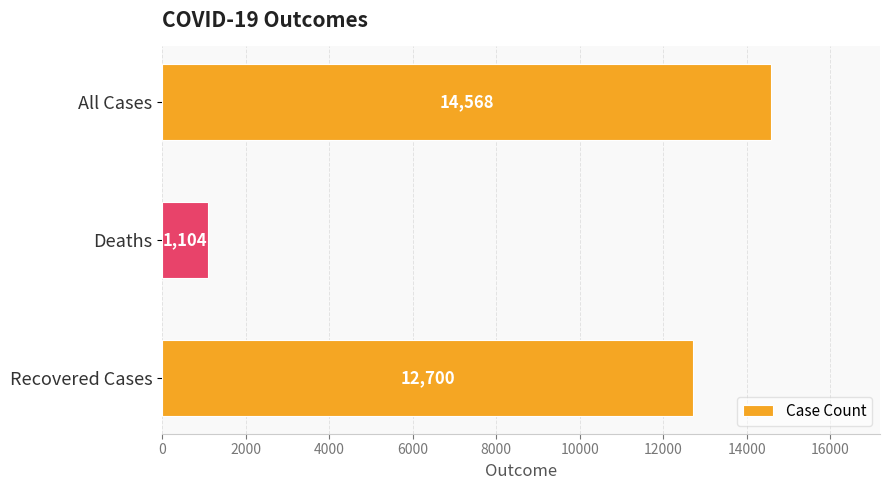

What is the maximum value shown in the chart?

14568